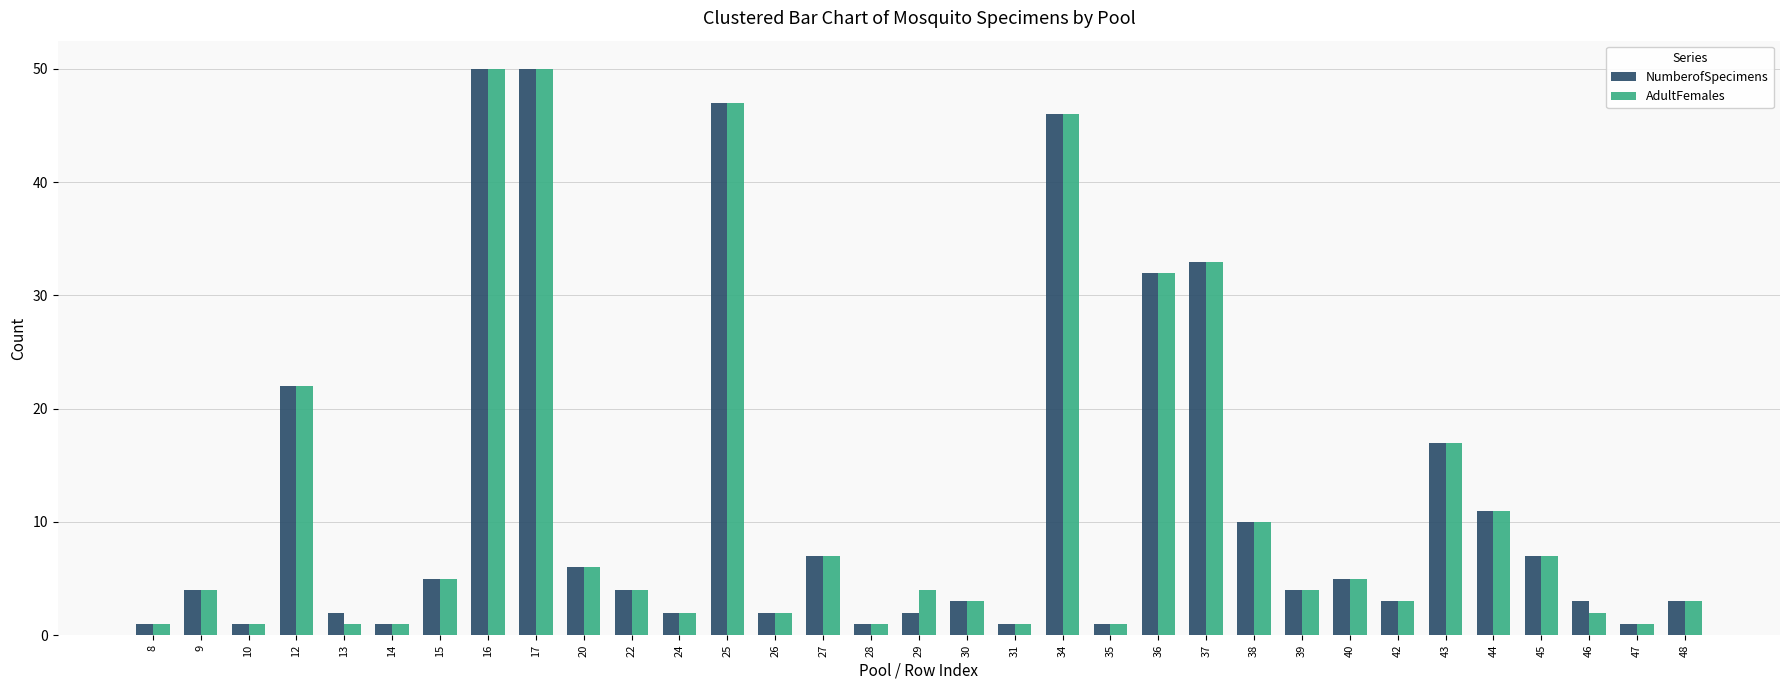

What is the highest value of the NumberofSpecimens series?

50